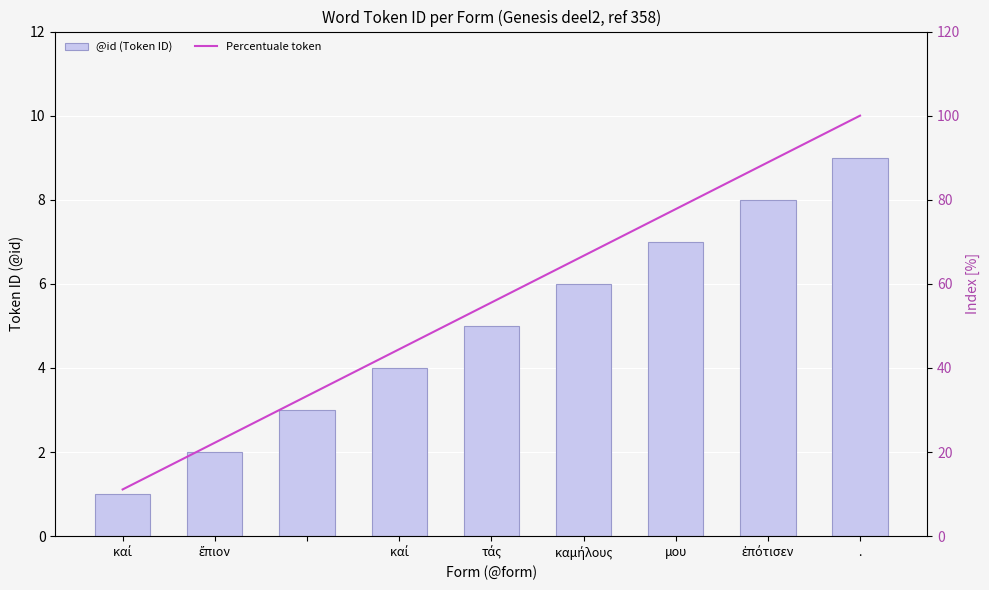

What is the minimum value for Percentuale token?

11.1